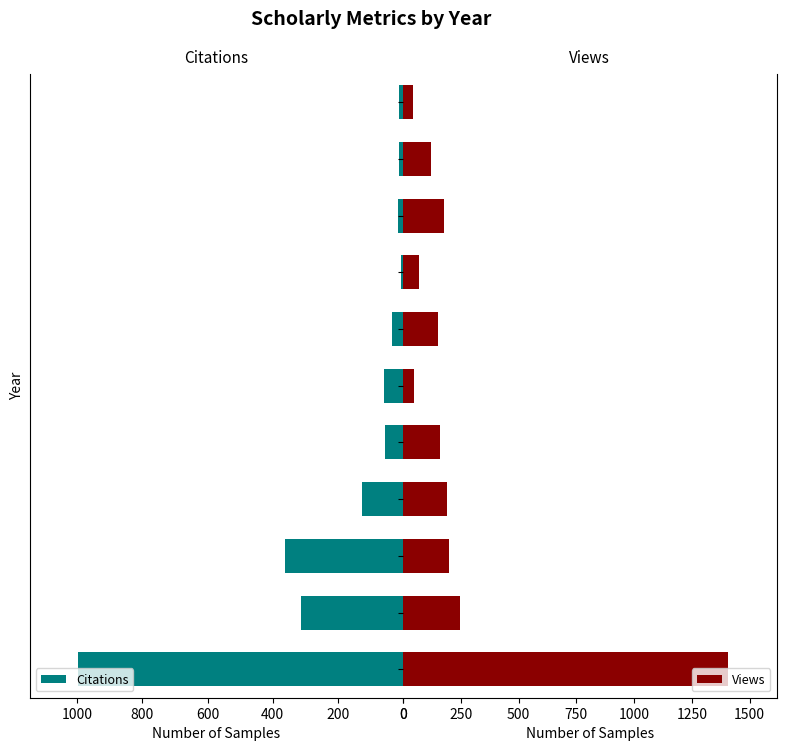

True or false: Citations has a value of 59 at 2014.

True